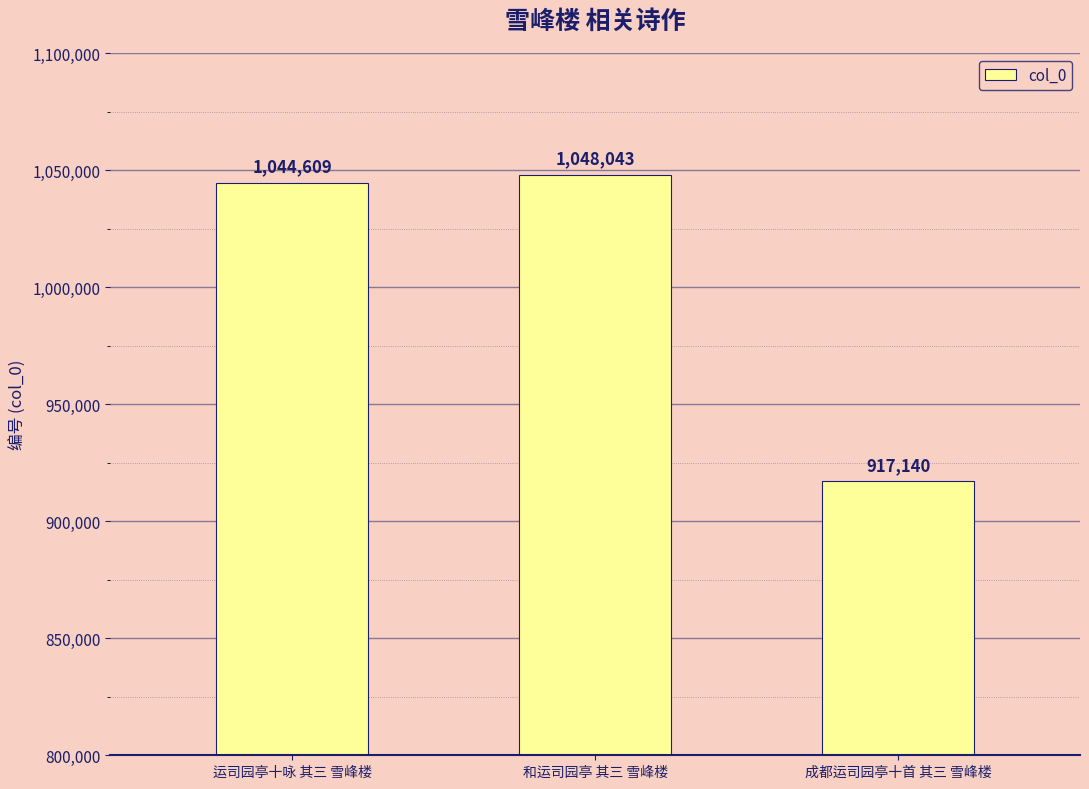

What is the value of the 1st bar from the left?

1044609